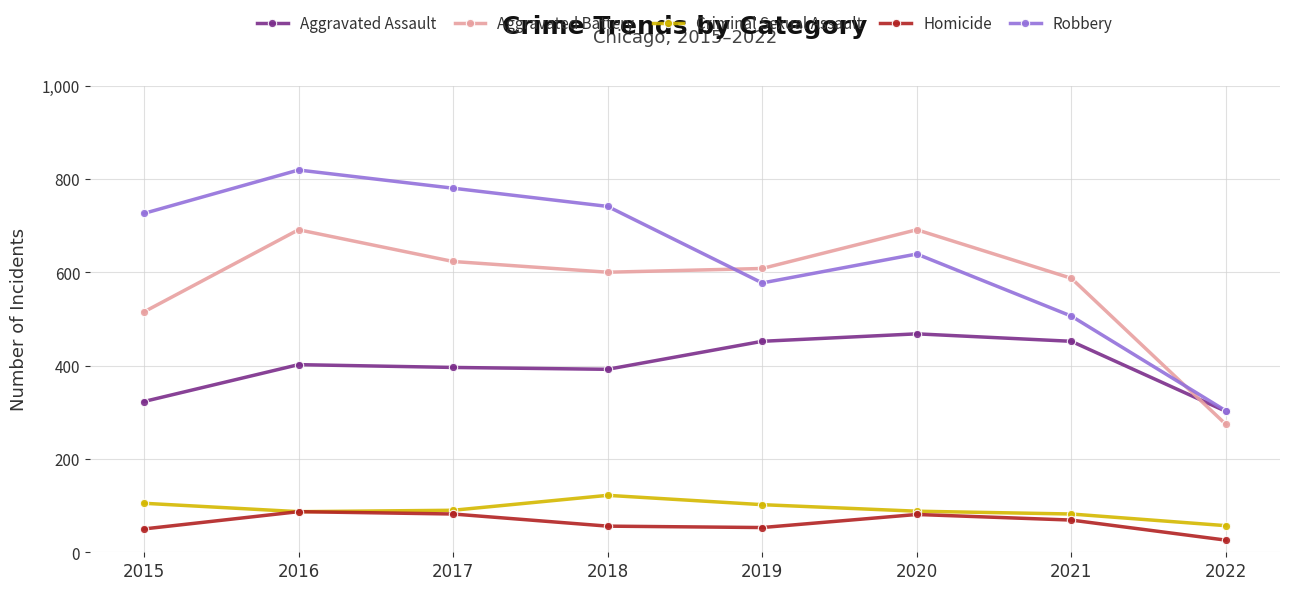

Which series has the largest range (max minus min)?

Robbery